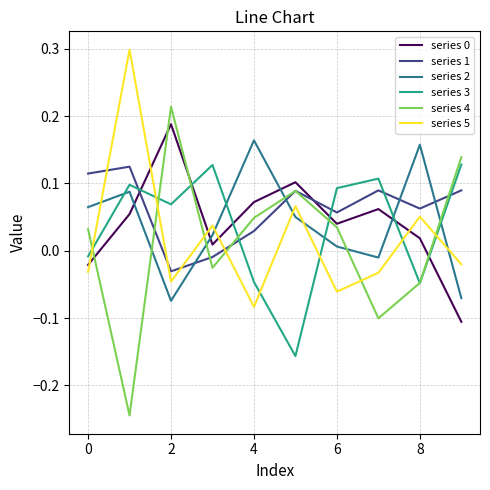

In series 2, how many points are higher than both neighbors (excluding endpoints)?

3